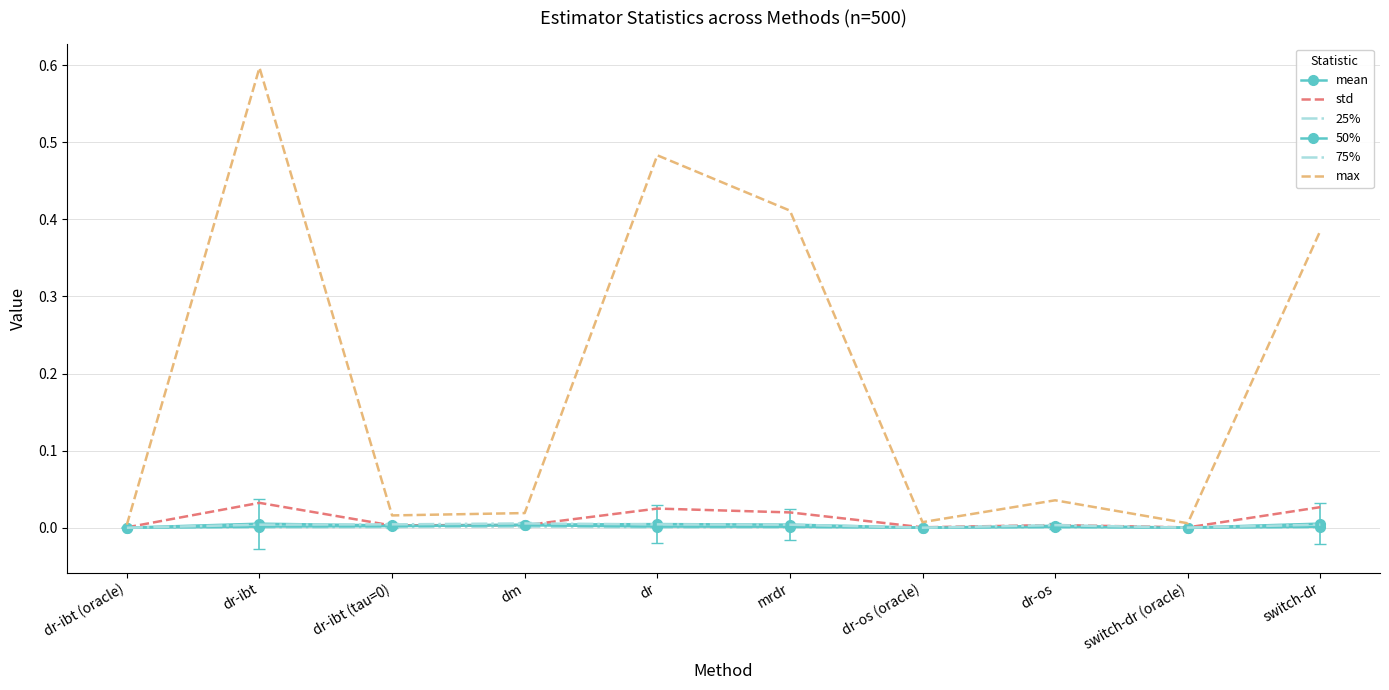

Which label corresponds to the largest value in the chart?

dr-ibt